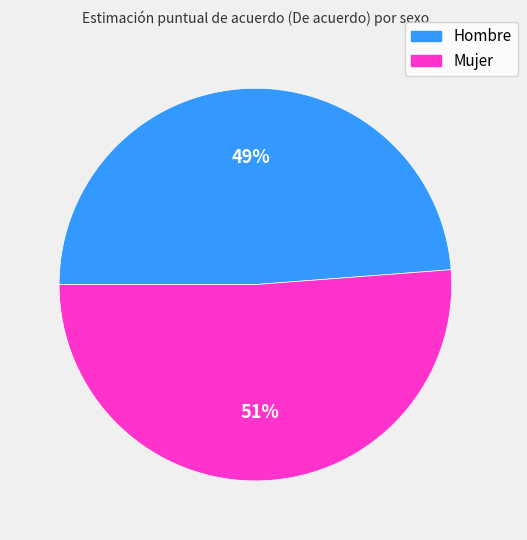

What is the smallest slice in the pie chart?

Hombre